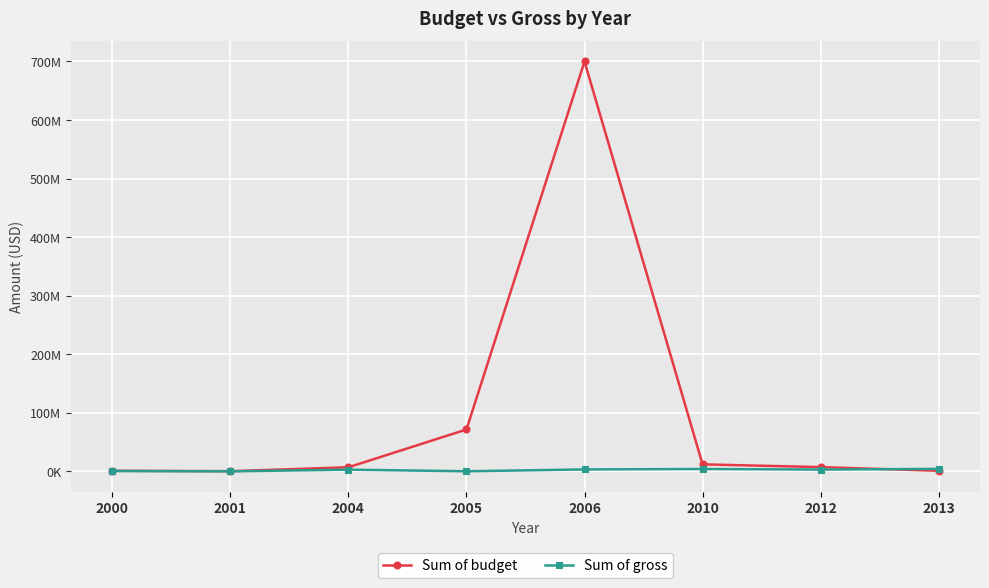

What are all the series names shown in the legend?

Sum of budget, Sum of gross